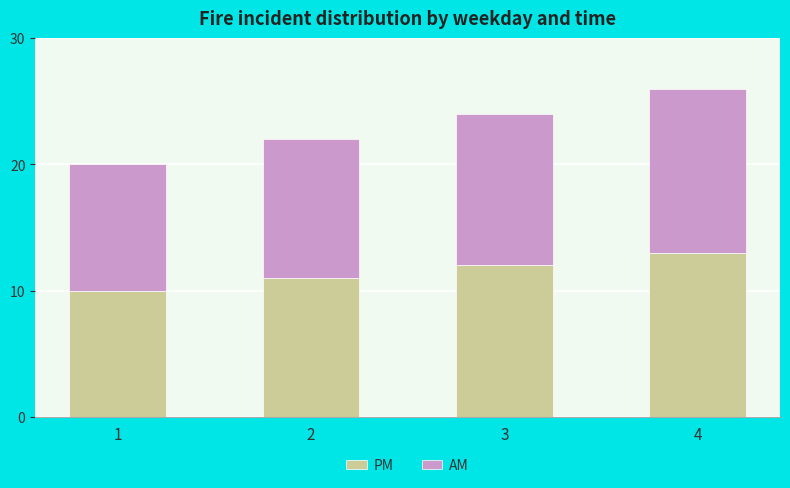

The value of PM at 2 is 19. True or false?

False